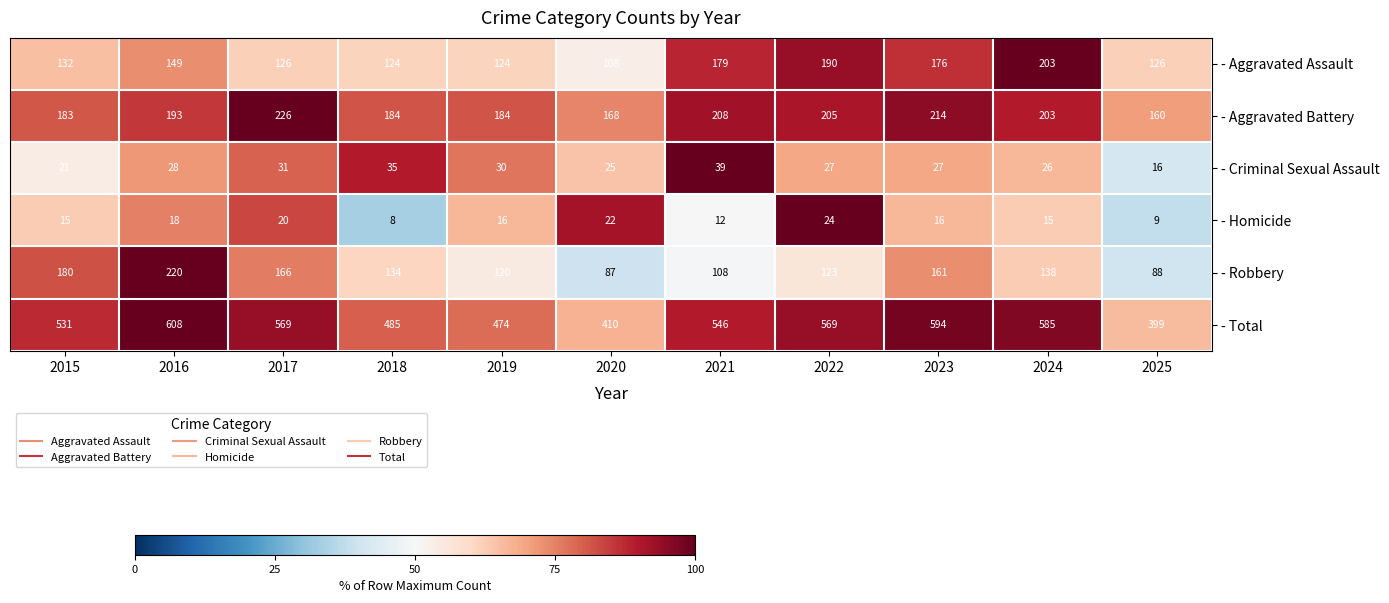

Where does the - Robbery series first go above 134?

2015